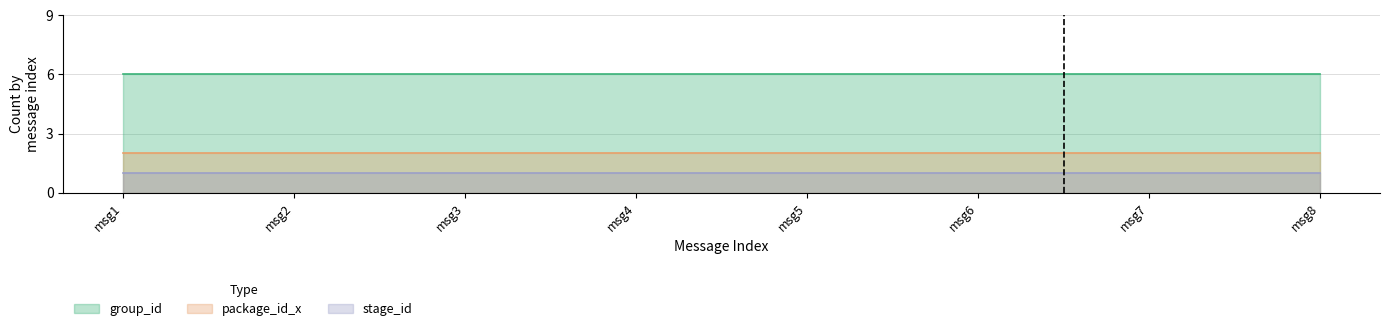

What is the average value of the stage_id series?

1